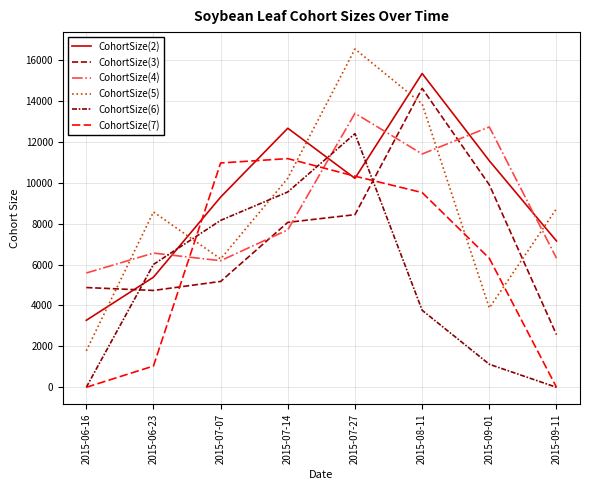

How many times do CohortSize(3) and CohortSize(7) cross each other?

2